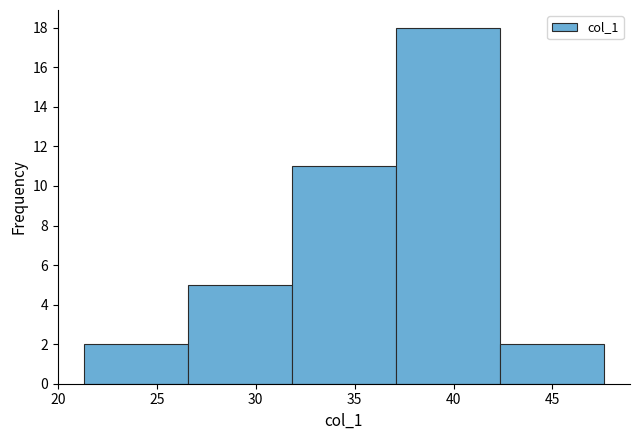

Reading left to right, transcribe this chart: for each bar, give the range it covers on the x-axis and its height. Neither the bar edges nor the heights are printed on the chart, so give them approximately, as read against the axes.

21.5 to 26.5: 2
26.5 to 32.0: 5
32.0 to 37.0: 11
37.0 to 42.5: 18
42.5 to 47.5: 2